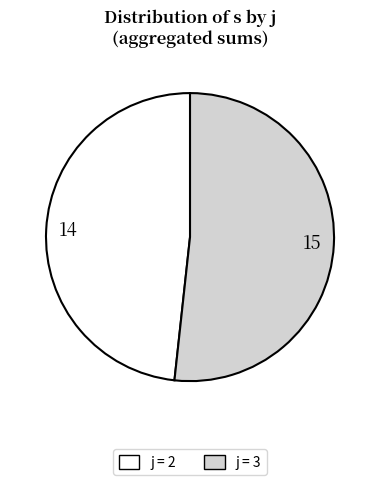

Is the sum of j = 3 and j = 2 greater than half?

Yes